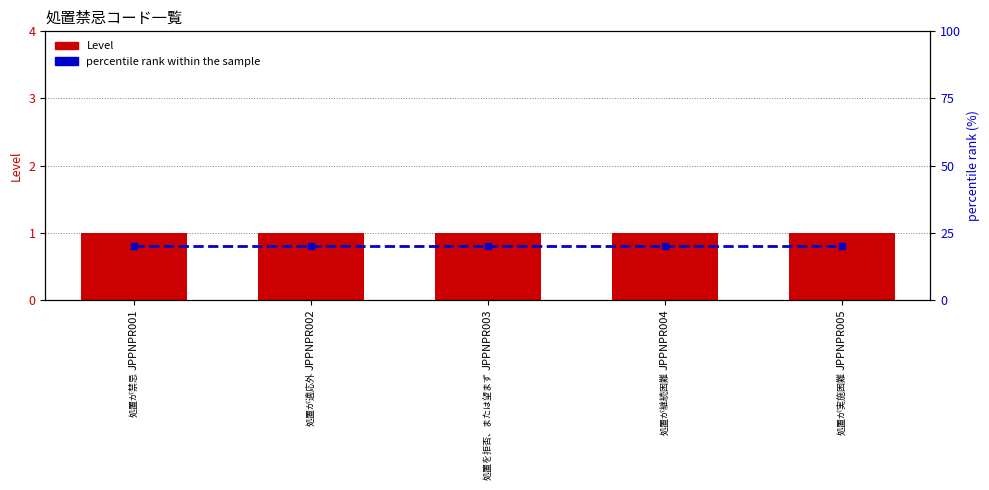

At which label does Level reach its minimum?

JPPNPR001